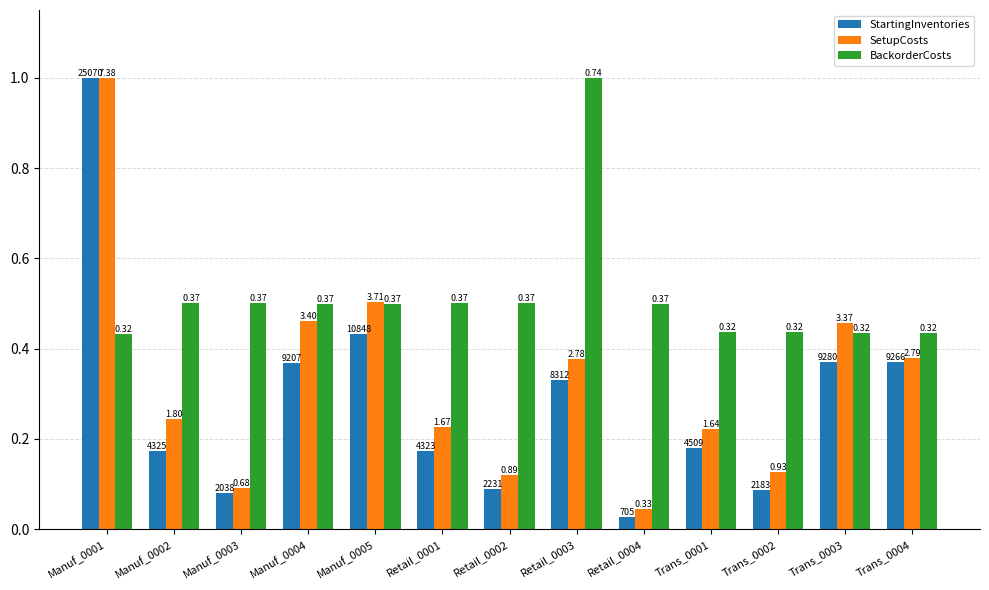

What is the difference between the maximum and minimum values in the BackorderCosts series?

0.6